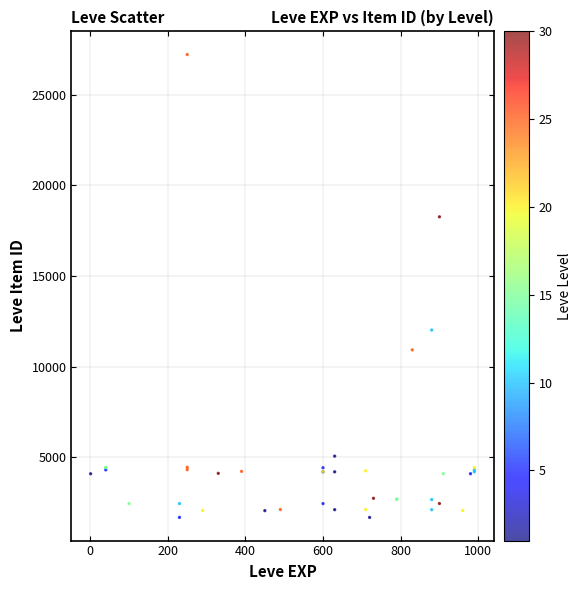

What Y value in the scatter plot is closest to 14448?

12018